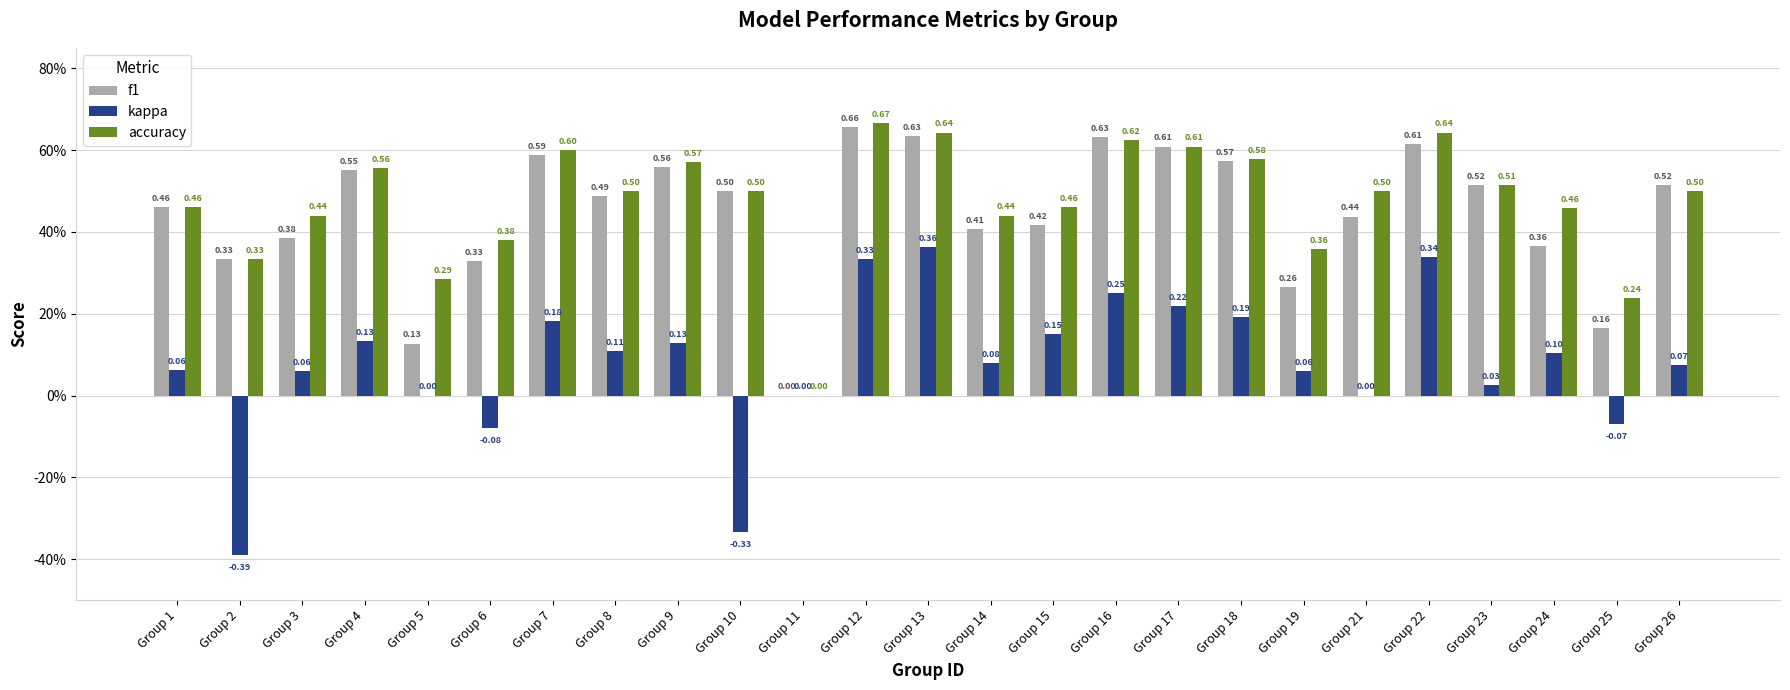

List the series in order of their peak value, lowest first.

kappa, f1, accuracy